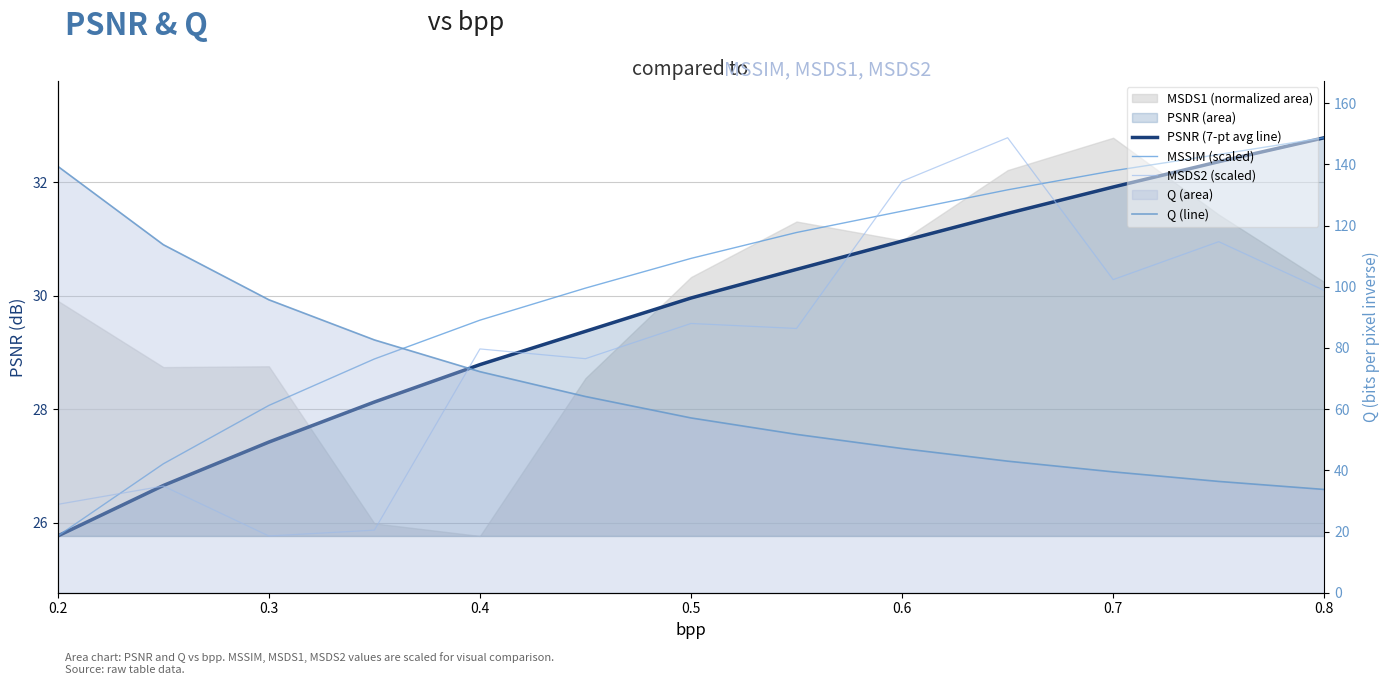

Reading left to right, transcribe all the data shown in this chart.

PSNR (7-pt avg line): 25.8	26.7	27.4	28.1	28.8	29.4	30.0	30.5	31.0	31.5	31.9	32.4	32.8
MSSIM (scaled): 25.8	27.0	28.1	28.9	29.6	30.1	30.7	31.1	31.5	31.9	32.2	32.5	32.8
MSDS2 (scaled): 26.3	26.7	25.8	25.9	29.1	28.9	29.5	29.4	32.0	32.8	30.3	31.0	30.1
Q (line): 139.4	113.8	95.8	82.6	72.2	64.1	57.1	51.8	47.1	43.0	39.5	36.4	33.8